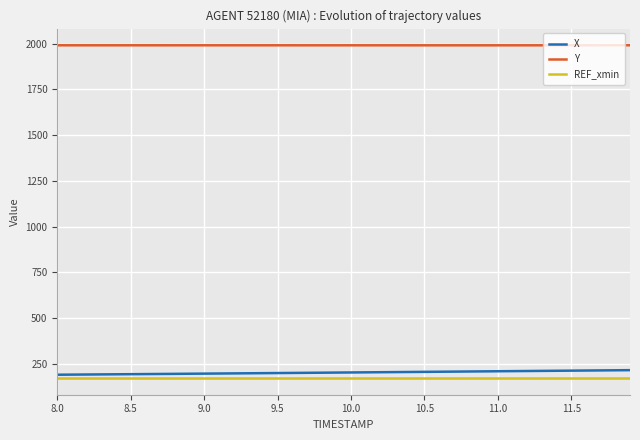

Which series has the largest total across all categories?

Y